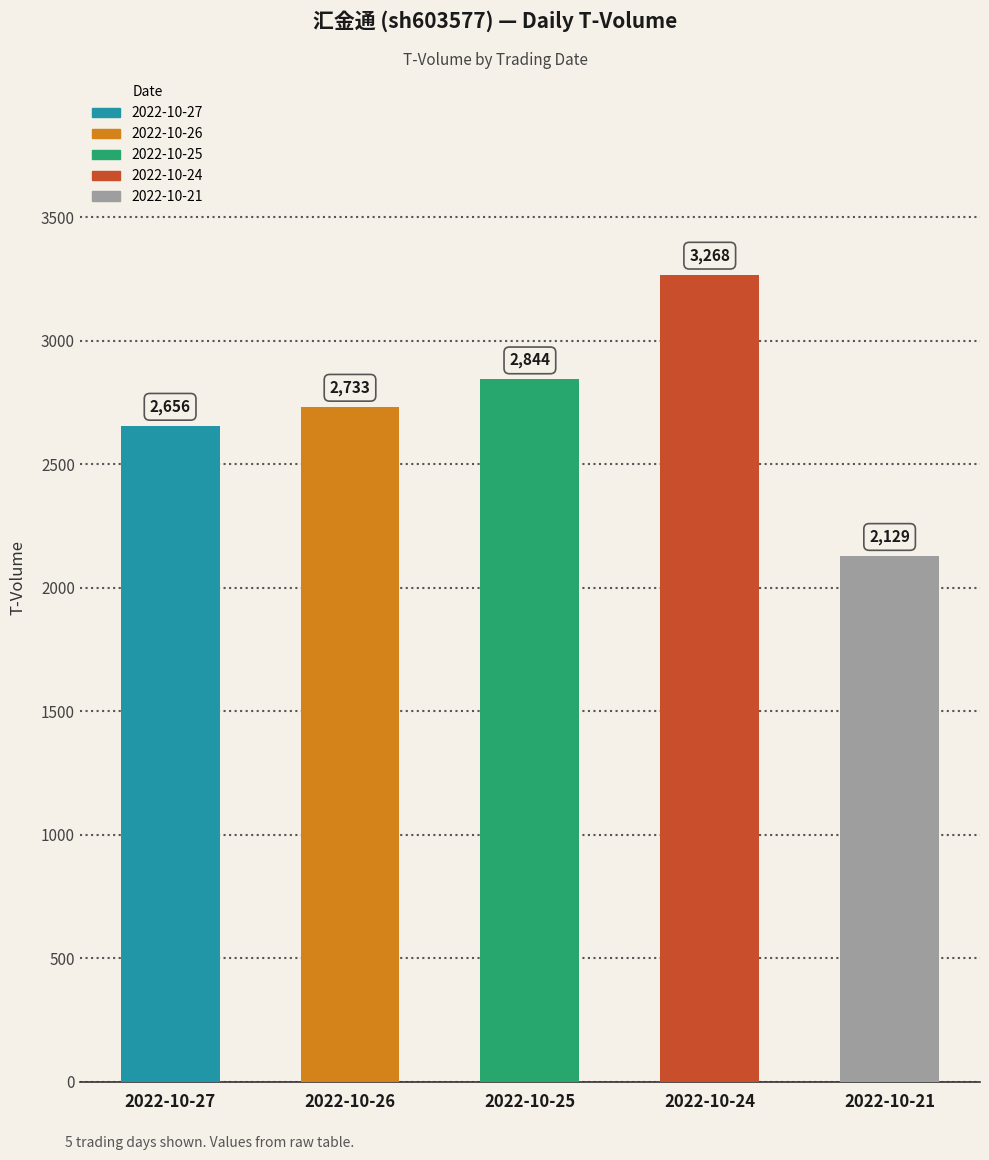

Is it true that the value at 2022-10-27 is 785?

False